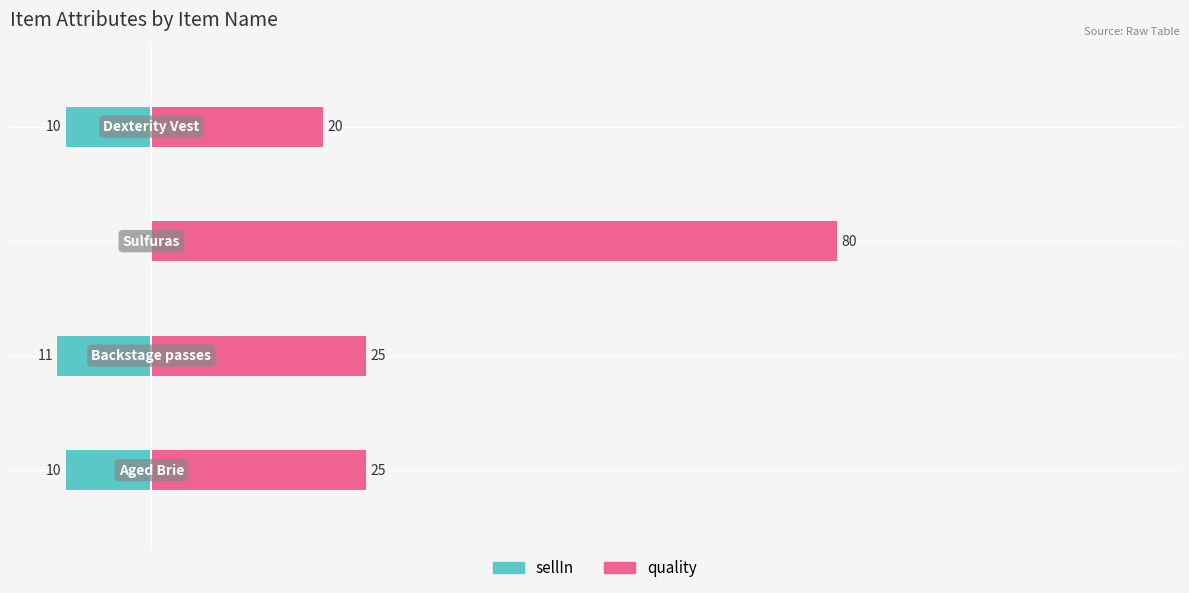

How many series are shown in this chart?

2